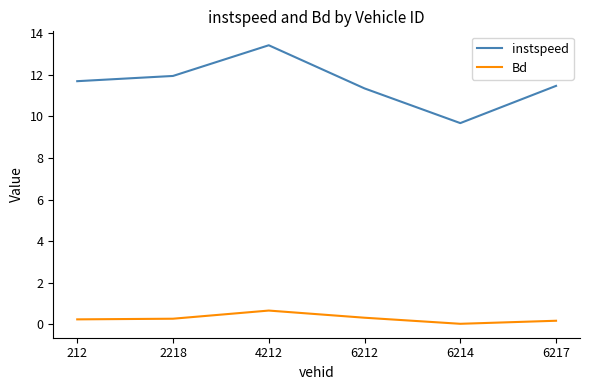

At which label does Bd reach its minimum?

6214